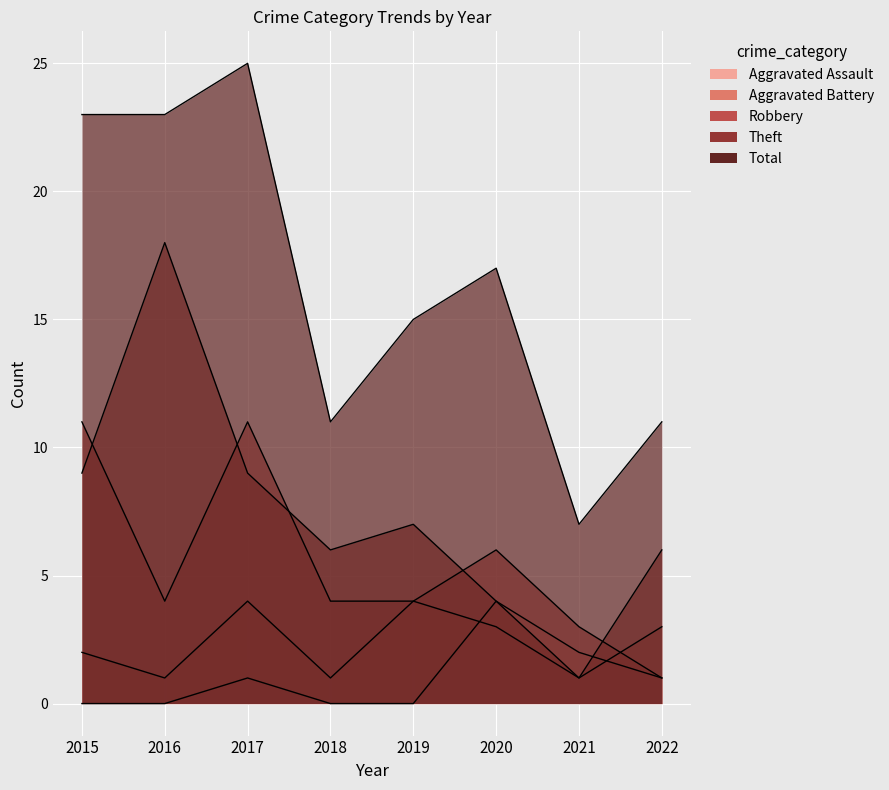

What is the difference between the maximum and second lowest values in the Aggravated Assault series?

4